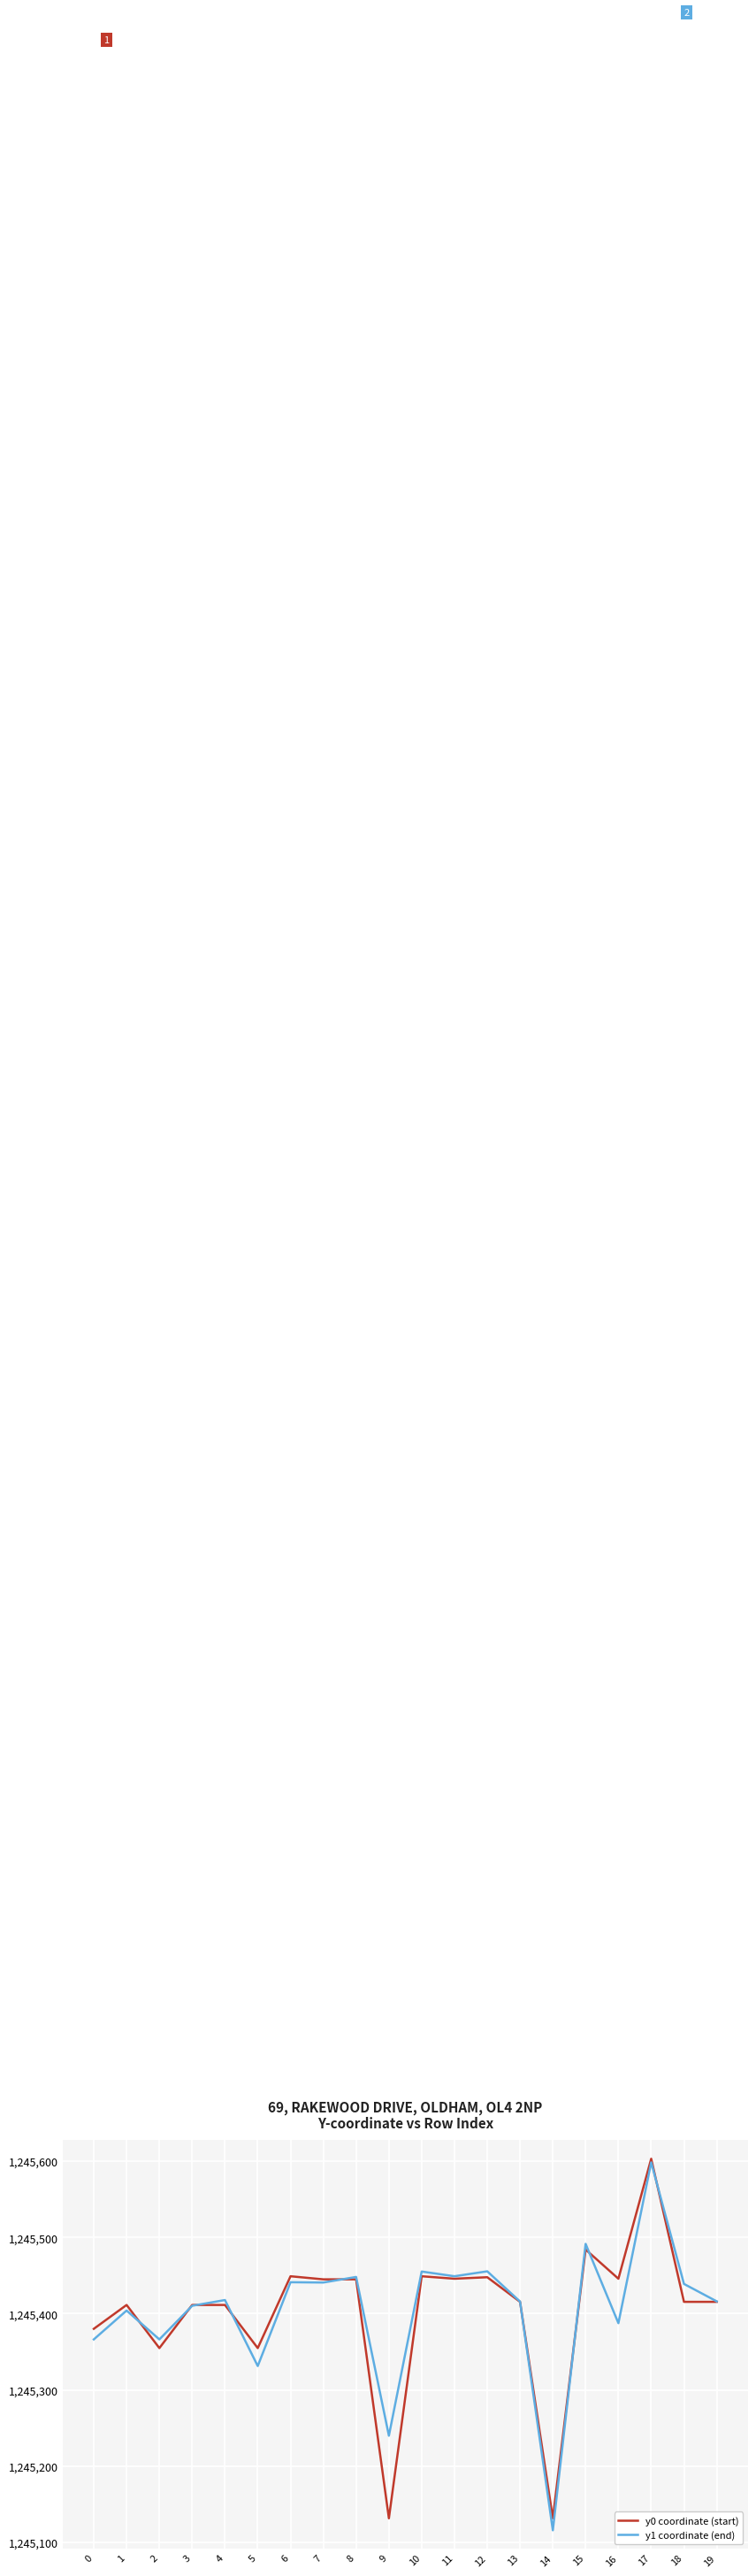

What is the smallest value displayed?

1245115.7